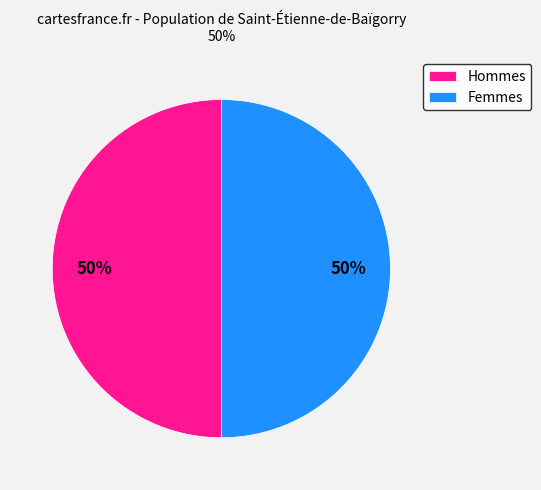

Approximately how many times larger is the value at Hommes compared to Femmes?

1.0